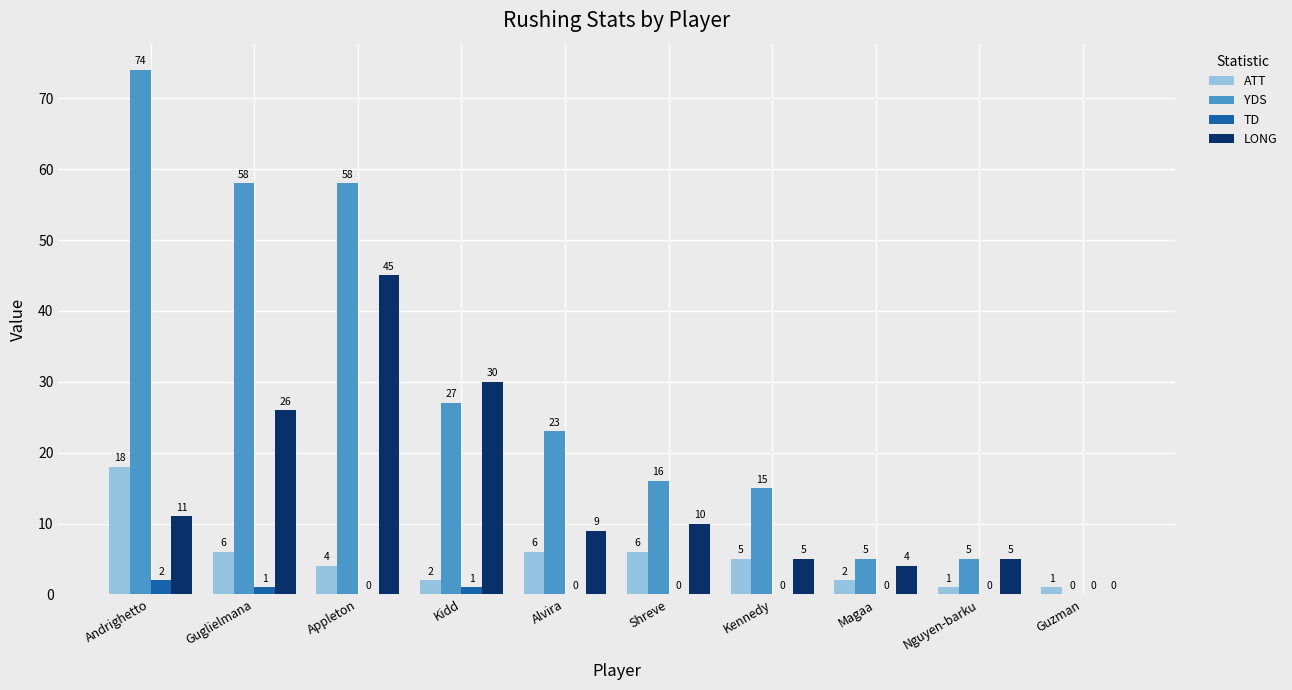

Count the number of categories in the chart.

10